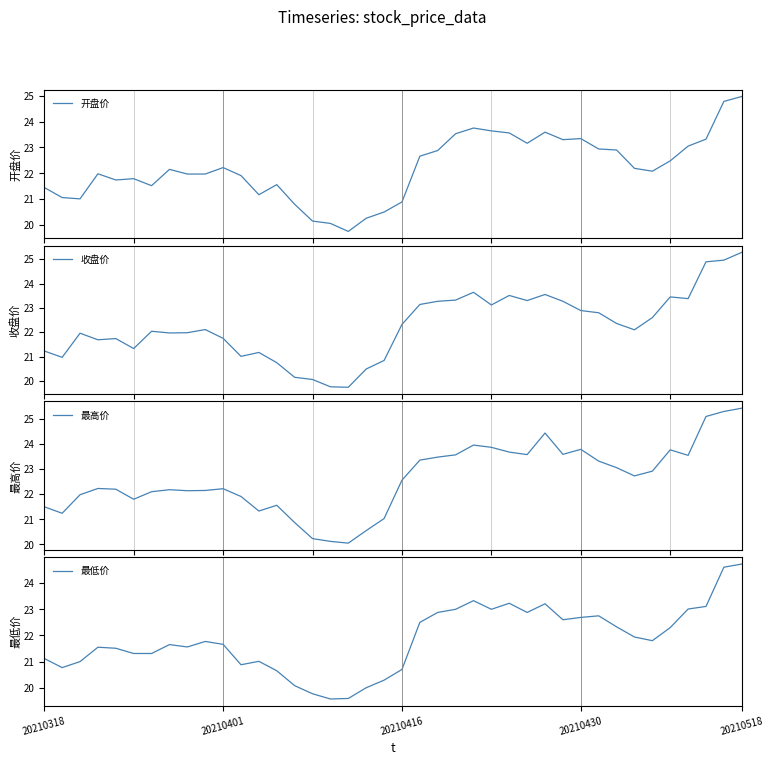

True or false: 开盘价 and 最高价 intersect in this chart.

False